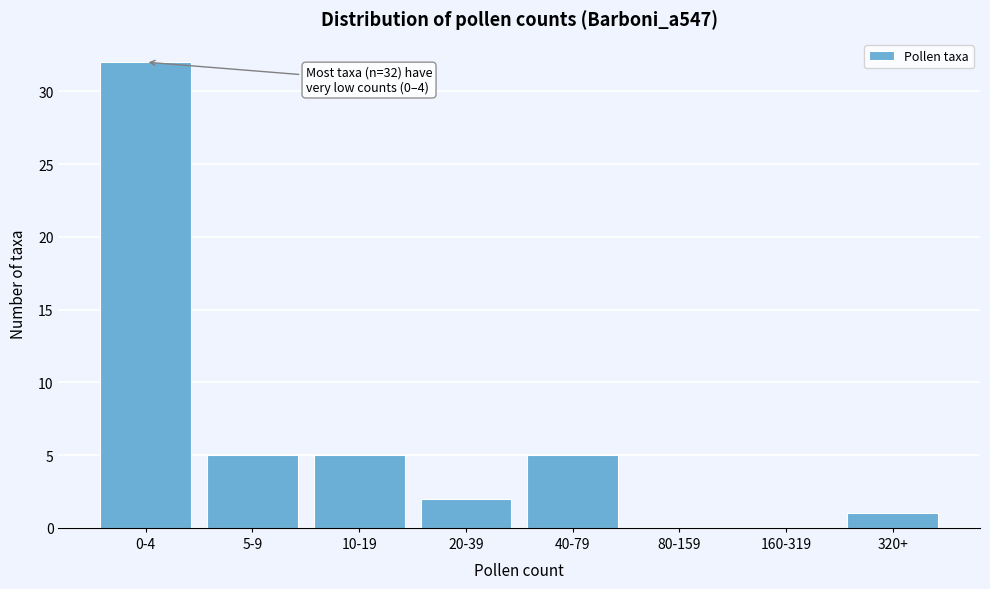

Reading left to right, extract all data points from this chart.

0-4=32	5-9=5	10-19=5	20-39=2	40-79=5	80-159=0	160-319=0	320+=1